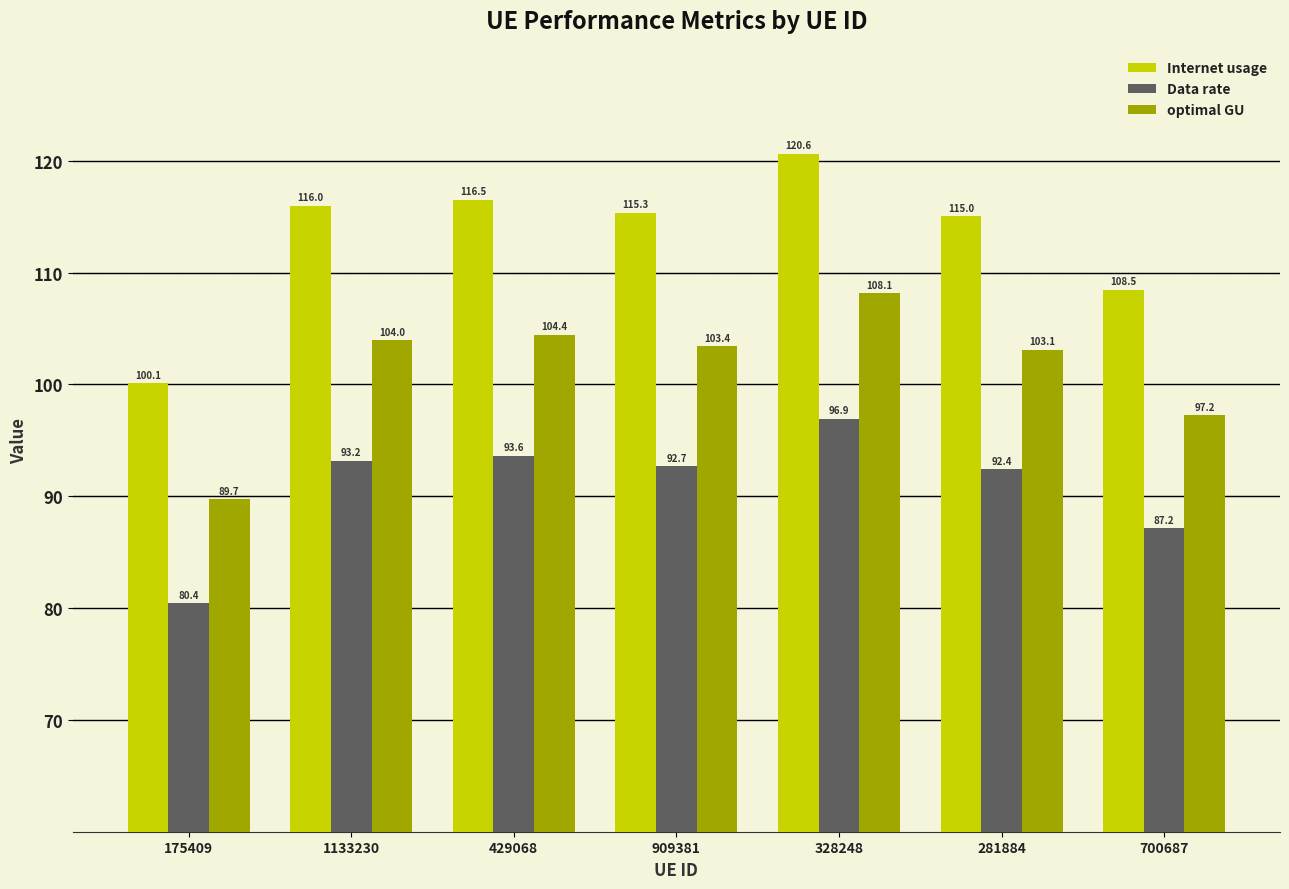

List the series in order of their overall mean, highest first.

Internet usage, optimal GU, Data rate